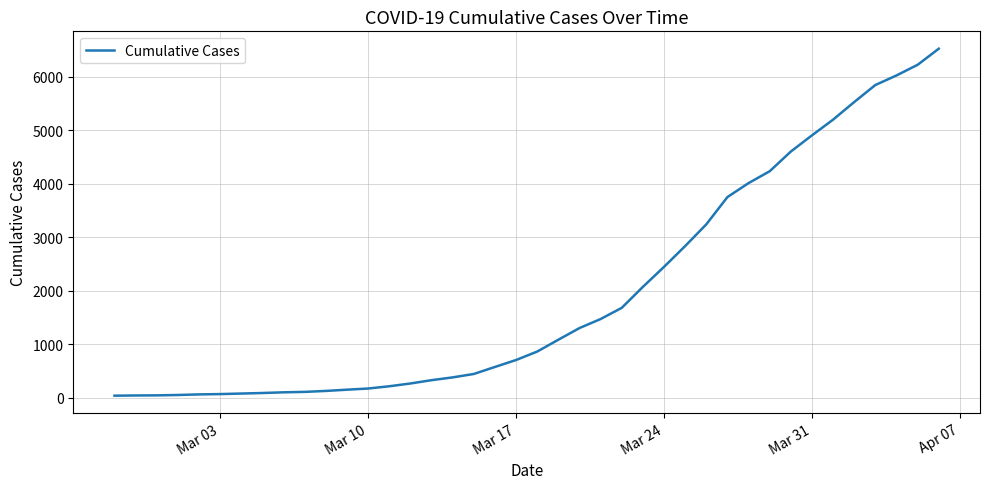

What is the average value?

1951